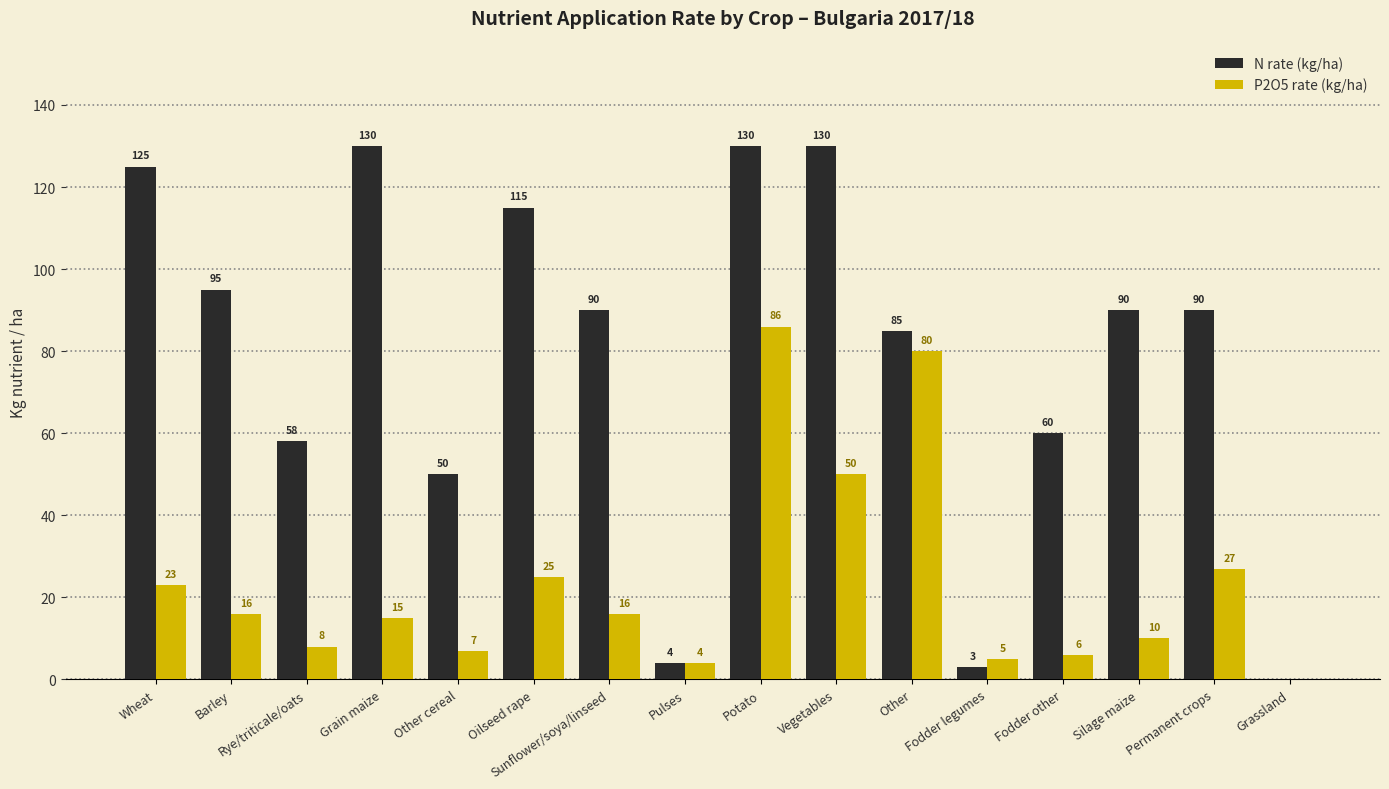

Does the chart contain stacked bars?

No